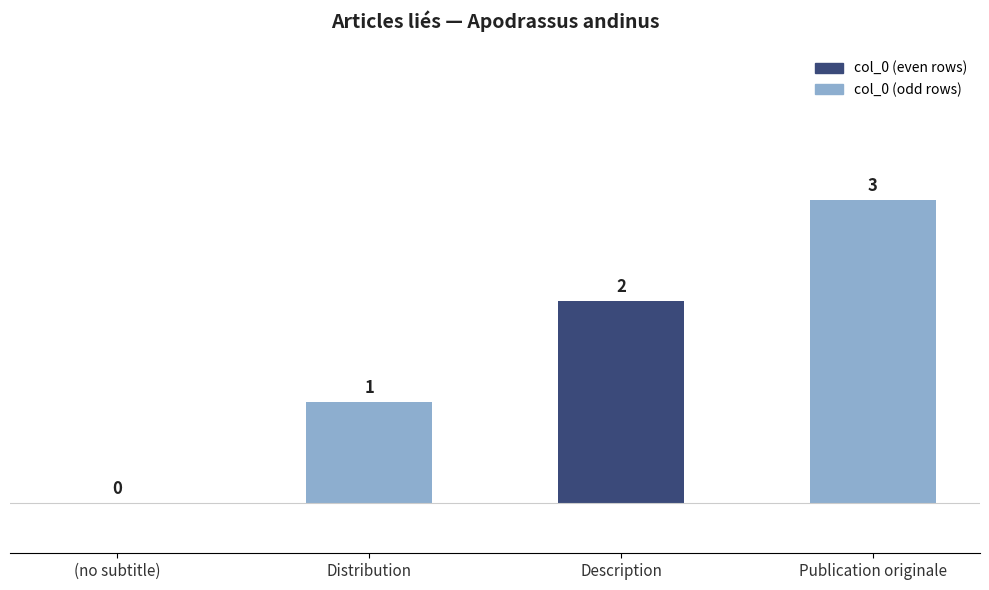

What value does the data have at Distribution?

1